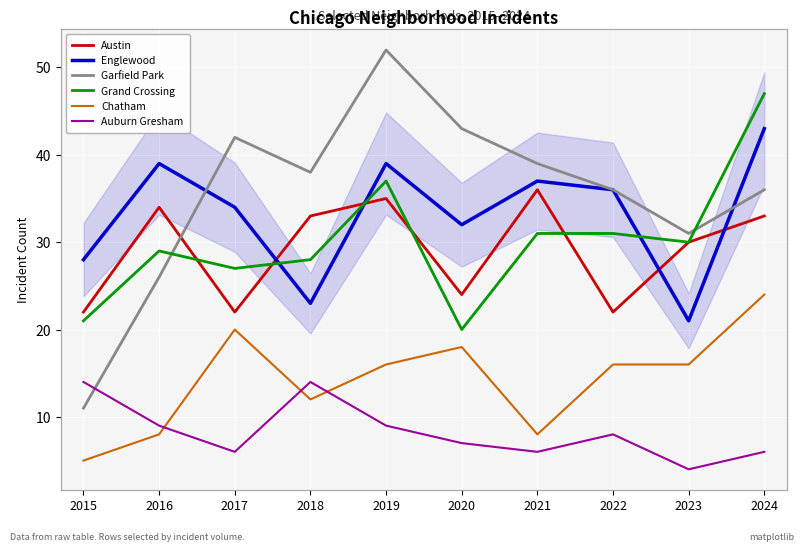

Is this an area chart (filled region under the line)?

No